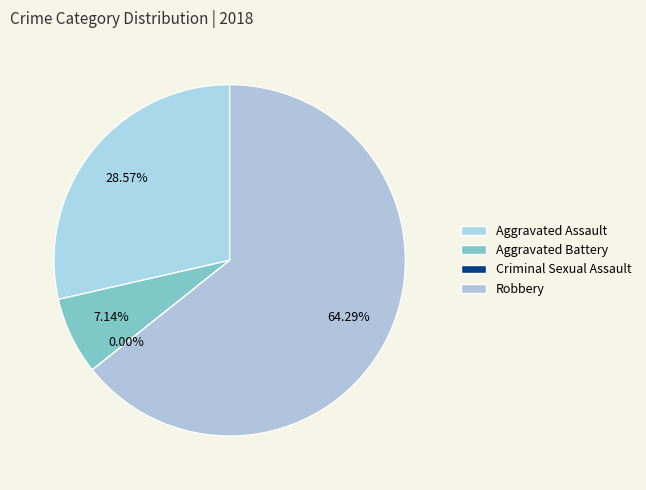

What is the smallest slice in the pie chart?

Criminal Sexual Assault